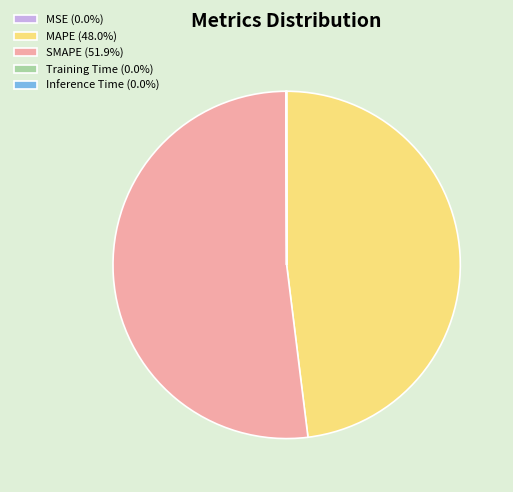

Does SMAPE (51.9%) represent more than half of the total?

Yes